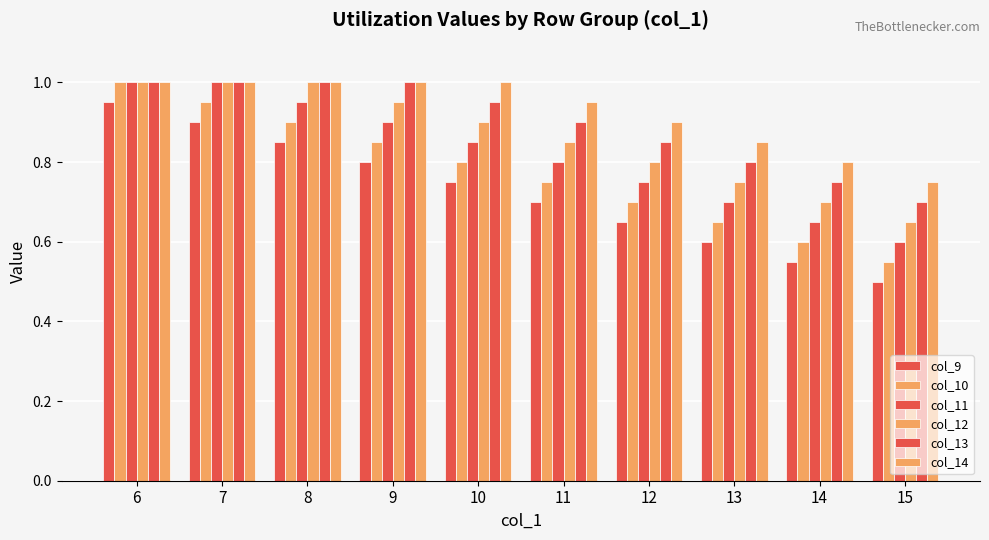

Does the chart contain any negative values?

No